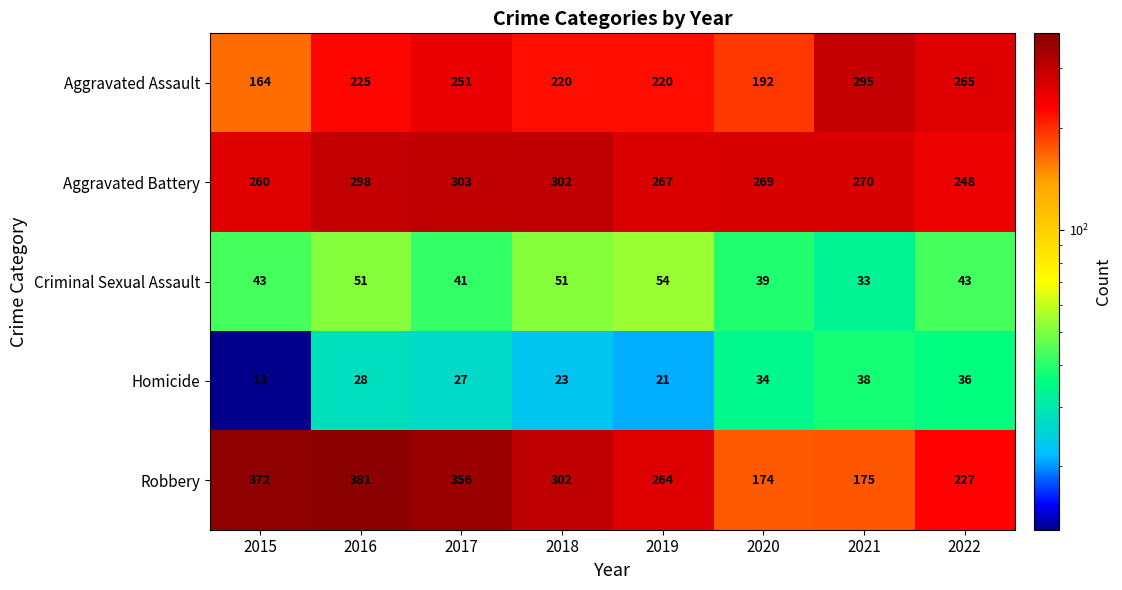

What is the spread (max minus min) of values at 2016?

353